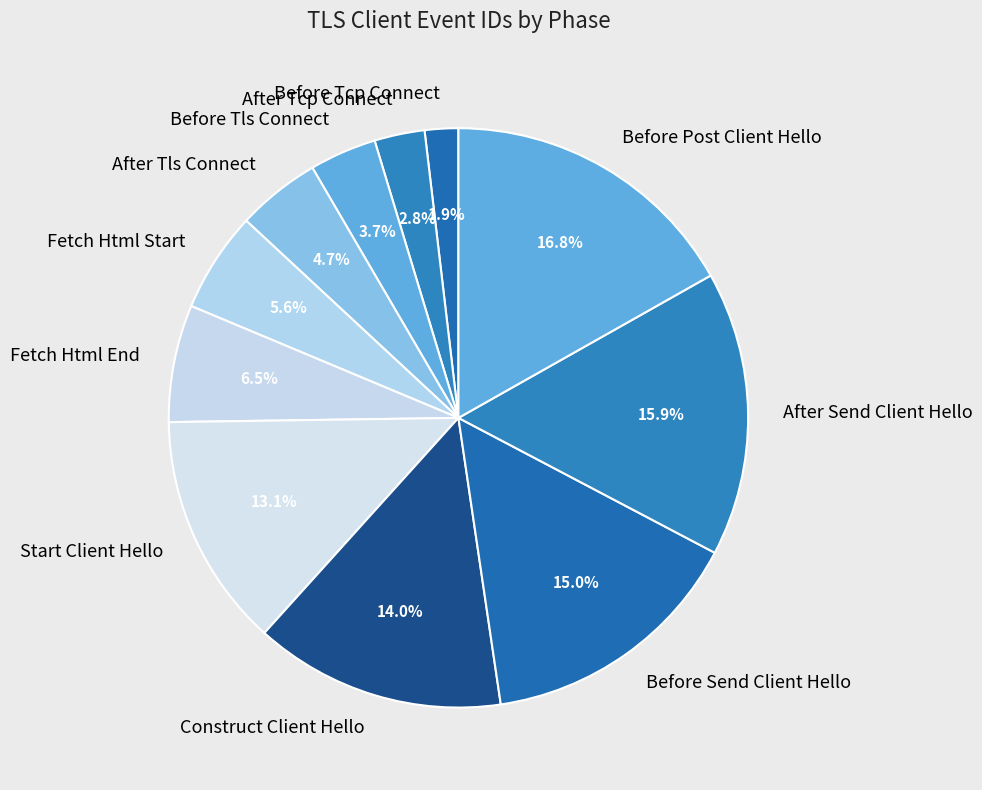

What is the largest slice in the pie chart?

Before Post Client Hello